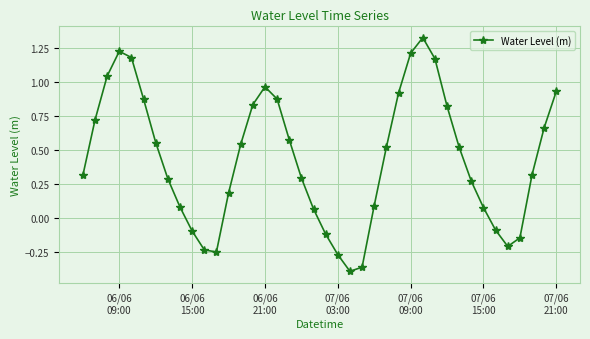

What is the difference between the maximum and second lowest values?

1.7